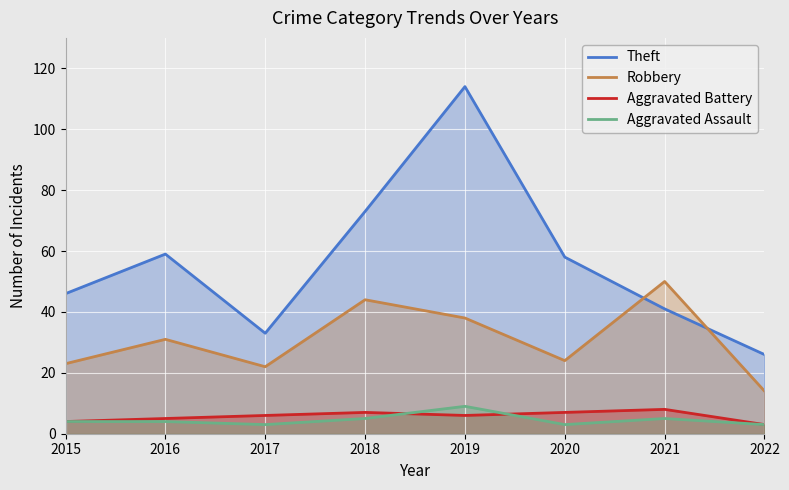

At which label does Robbery reach its minimum?

2022